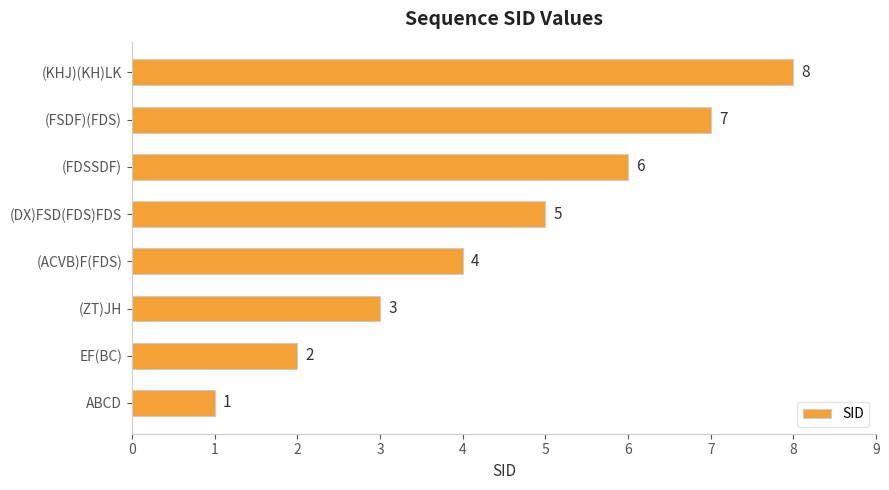

Rank the categories by value from lowest to highest.

ABCD, EF(BC), (ZT)JH, (ACVB)F(FDS), (DX)FSD(FDS)FDS, (FDSSDF), (FSDF)(FDS), (KHJ)(KH)LK